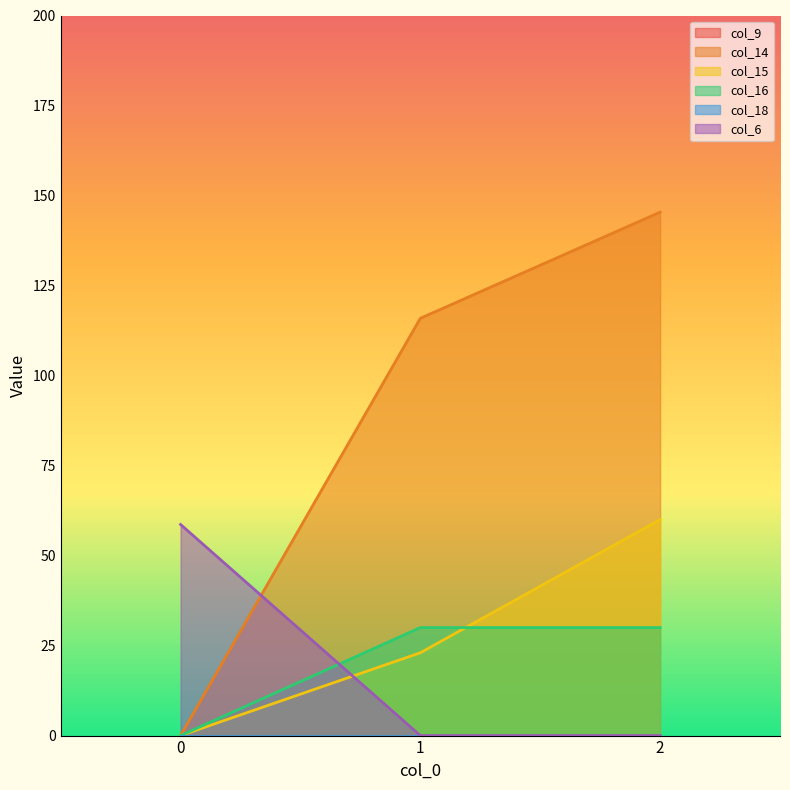

Between 1 and 2, which series saw the biggest shift?

col_15